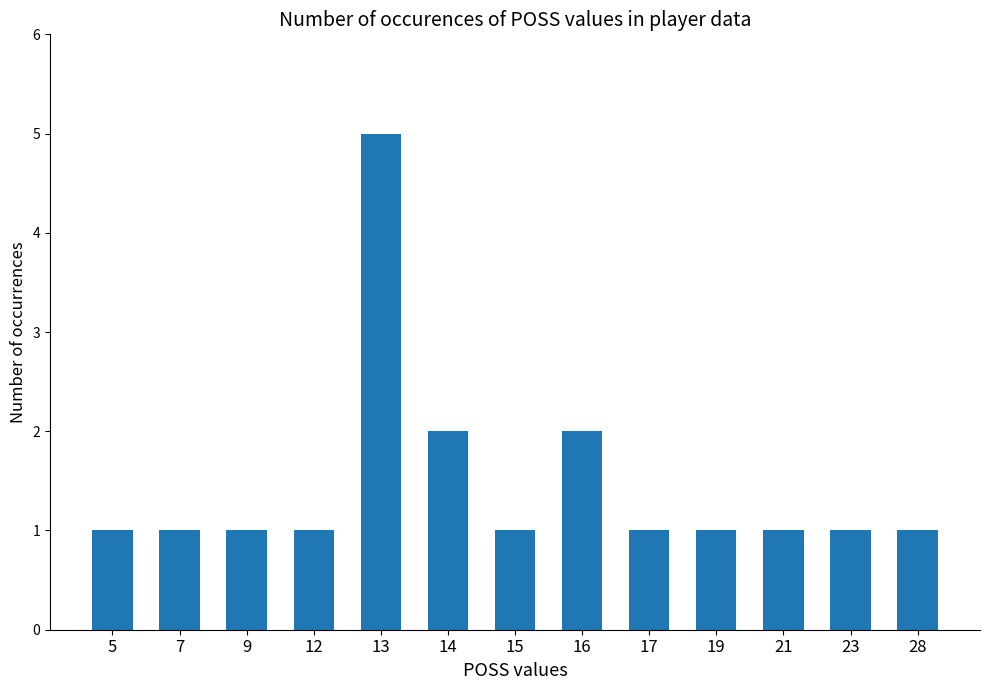

What is the smallest value displayed?

1